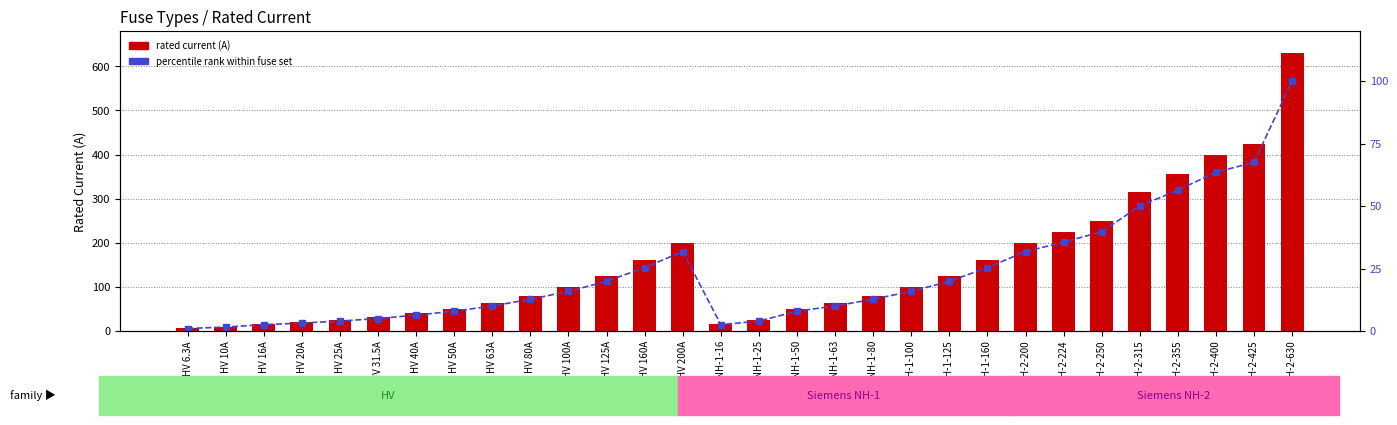

At which label does percentile rank within fuse set reach its minimum?

HV 6.3A